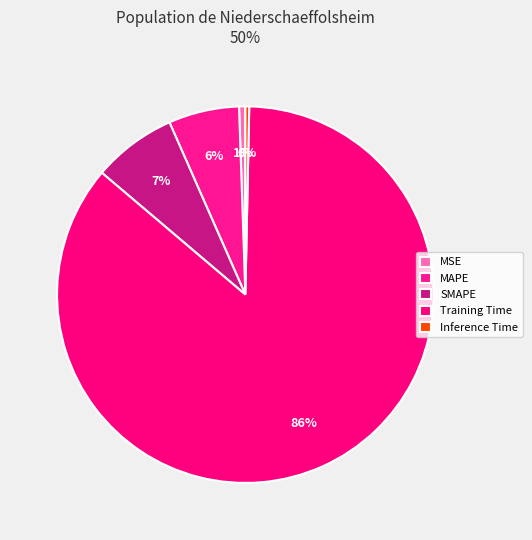

Is it true that Inference Time is 13% of the pie?

False